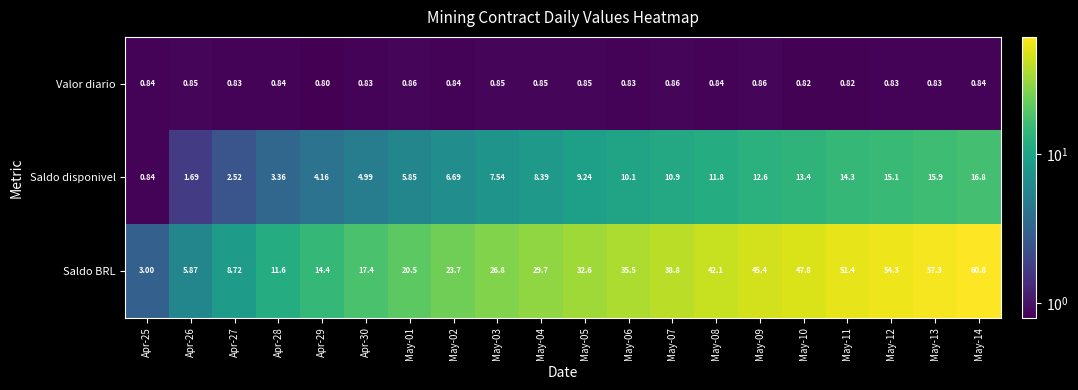

List the series in order of their overall mean, lowest first.

Valor diario, Saldo disponivel, Saldo BRL